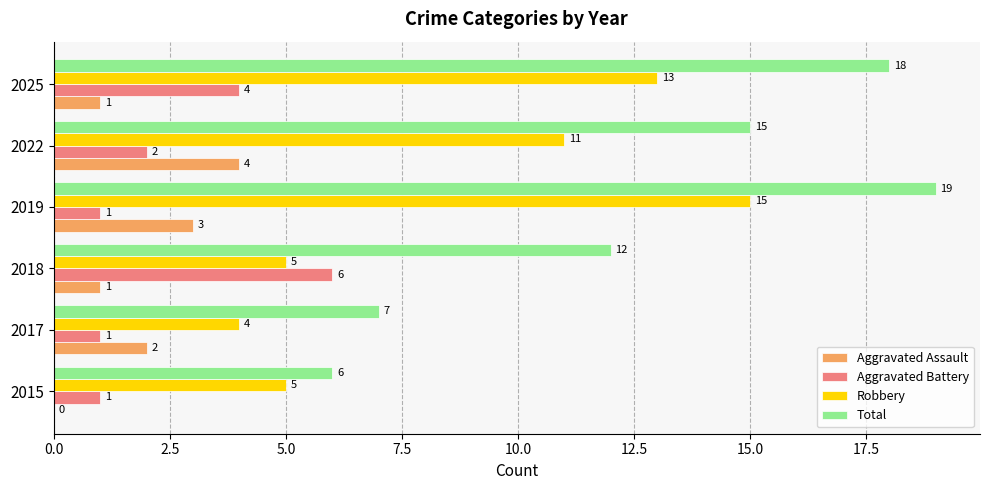

How many data points does each series have?

6